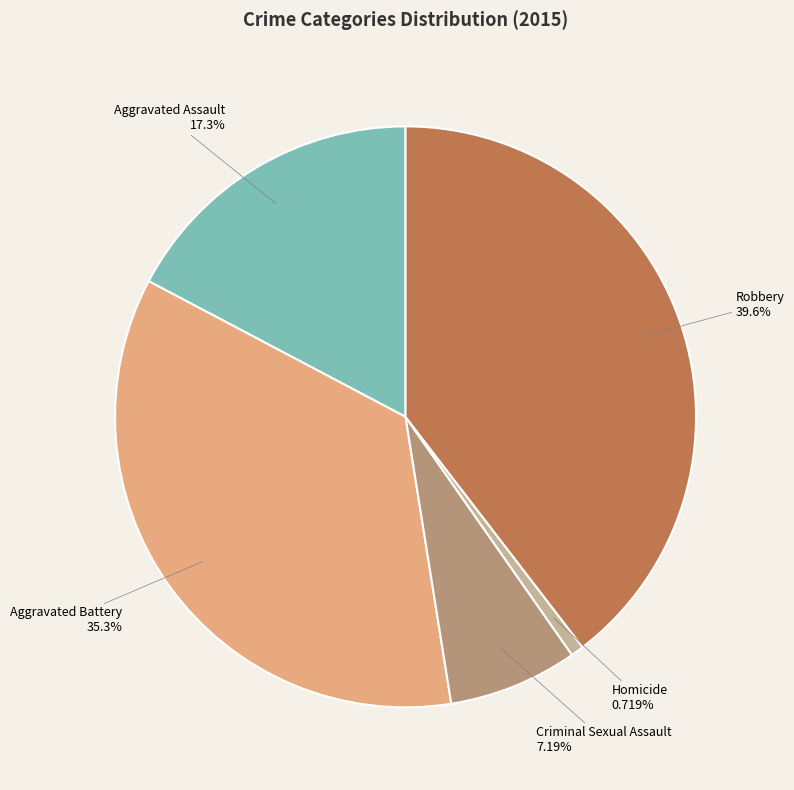

Is there a majority slice in this chart?

No